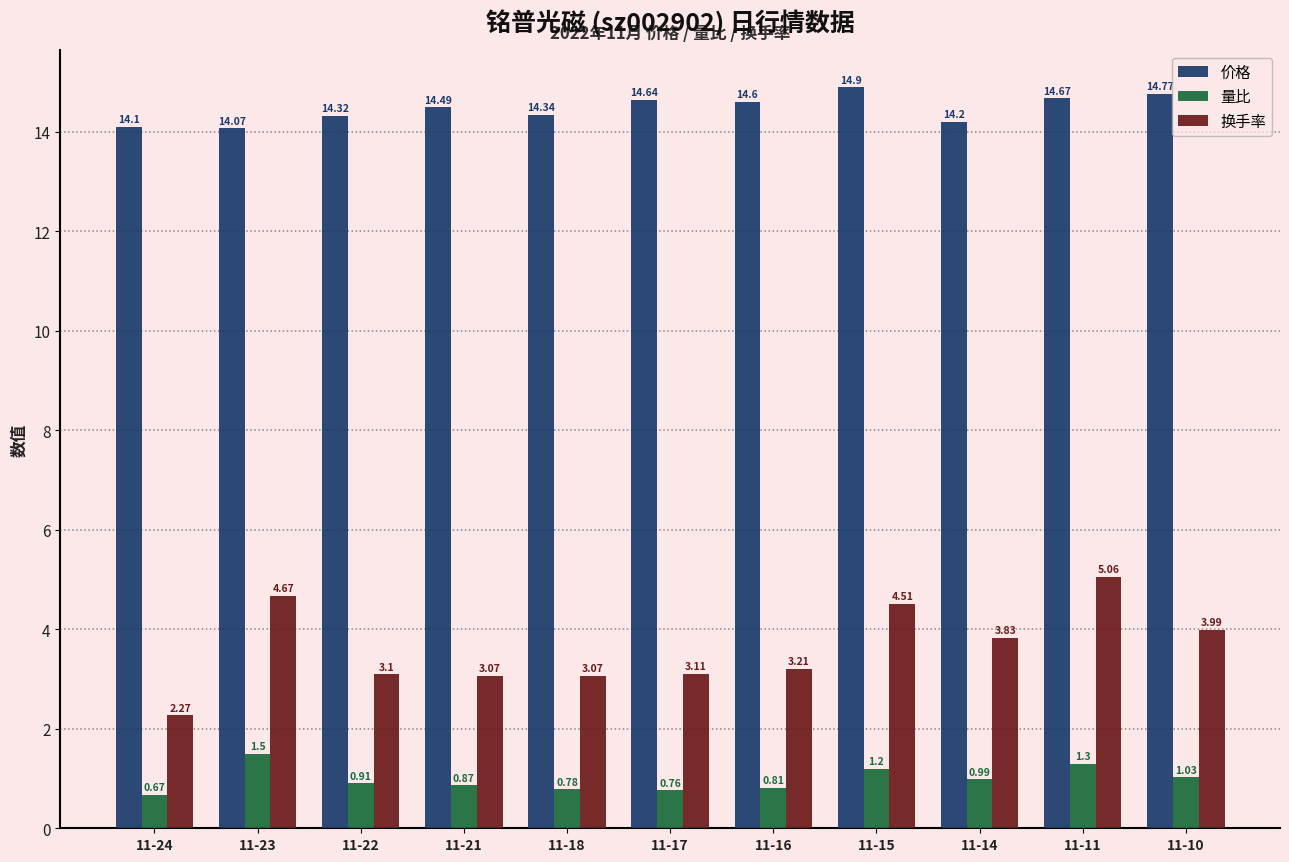

What are all the series names shown in the legend?

价格, 量比, 换手率